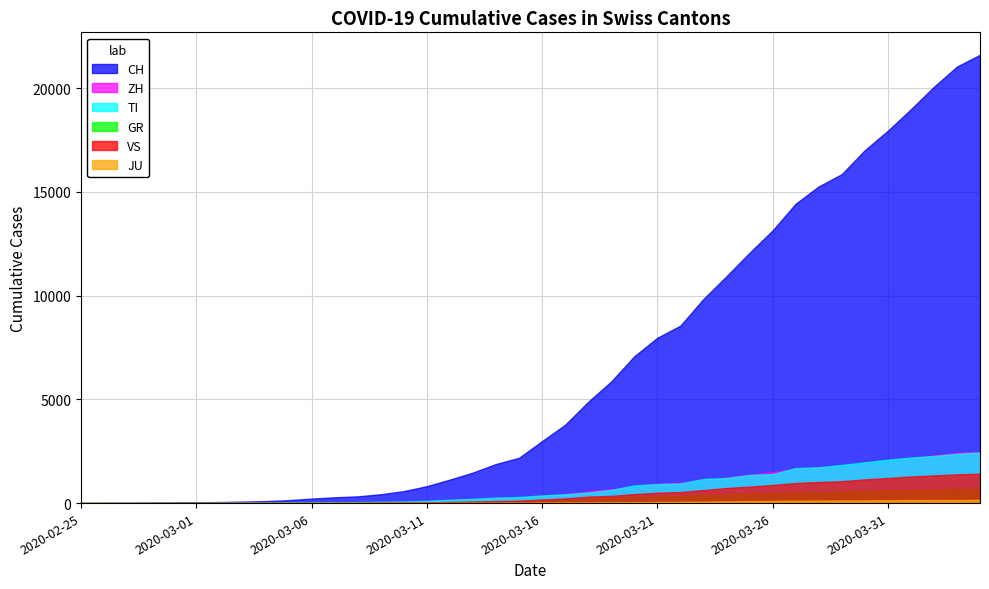

True or false: VS has a value of 20 at 2020-03-14.

False